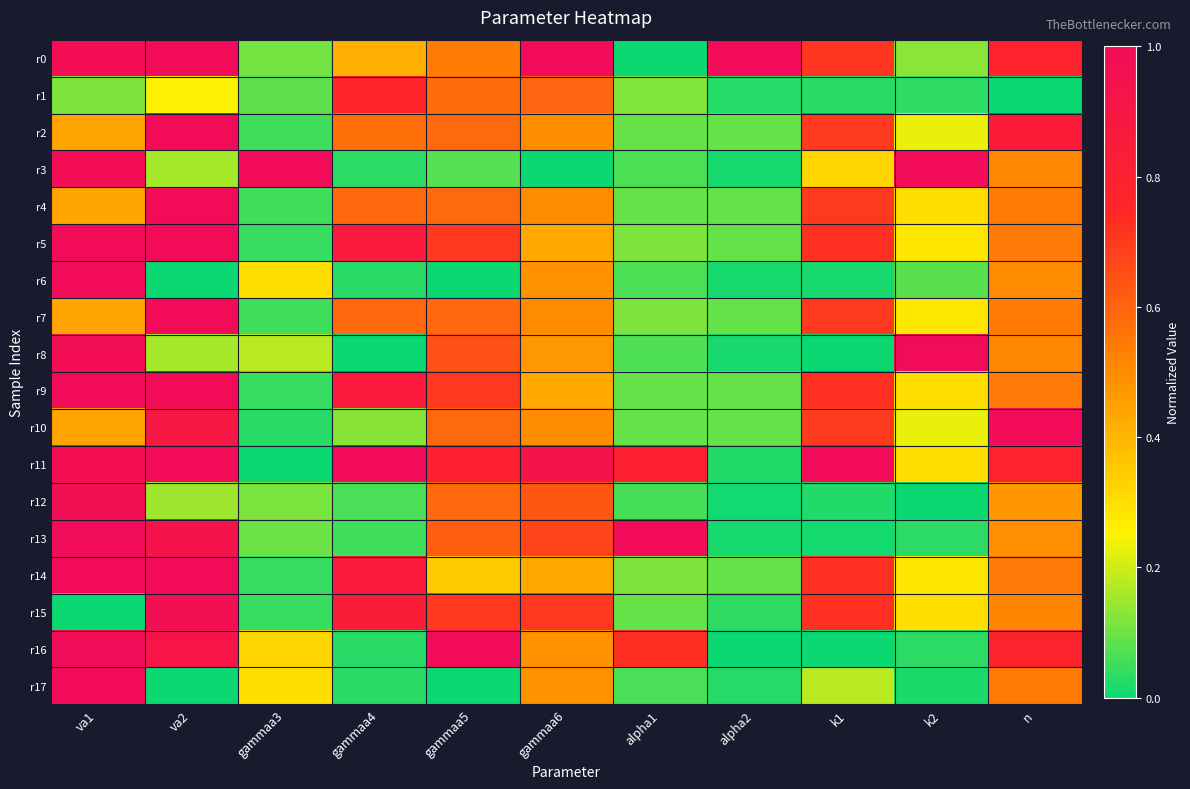

Count the number of categories in the chart.

11